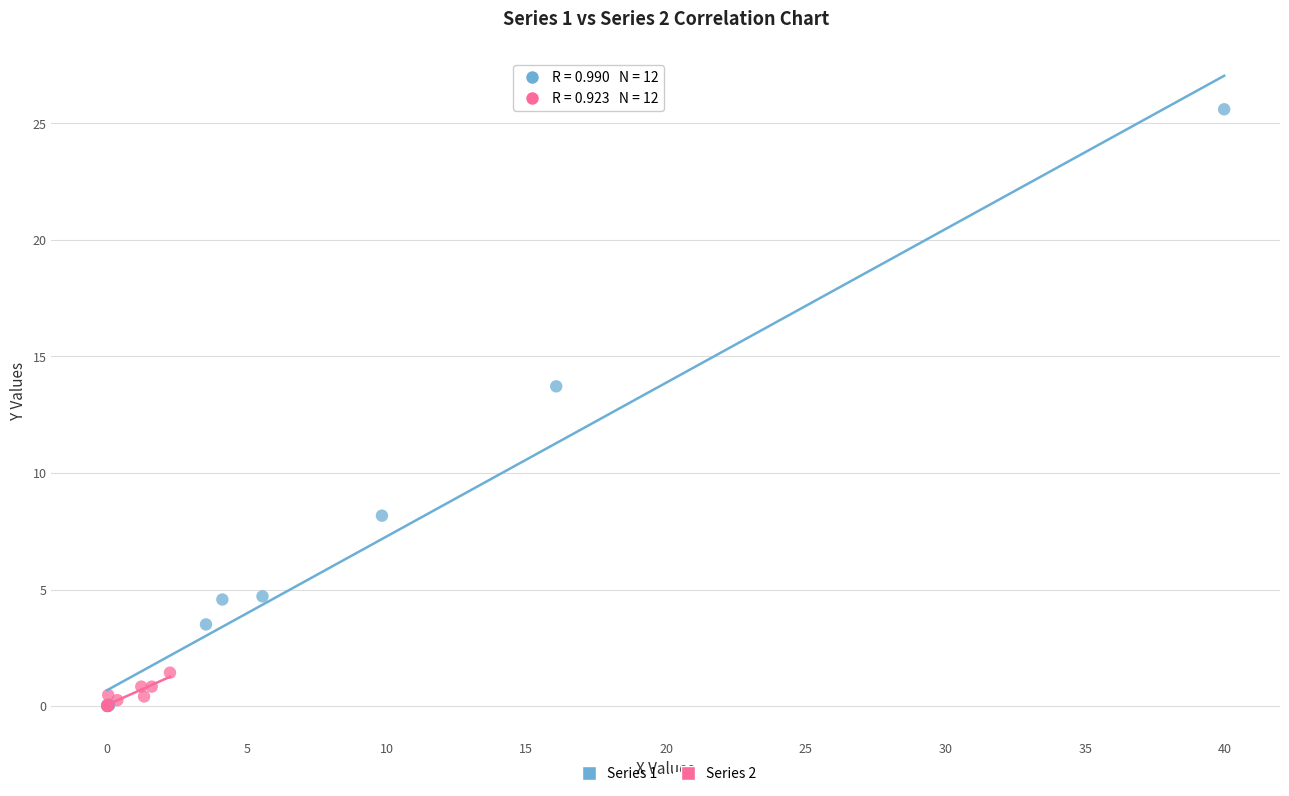

Which series reaches the maximum Y coordinate?

Series 1